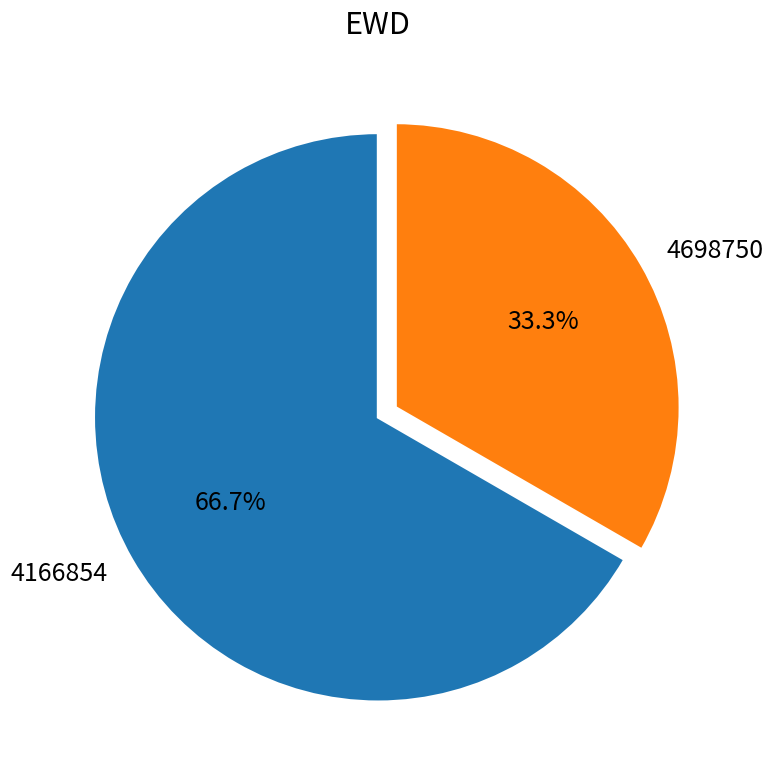

Which category has the biggest portion of the pie?

4166854